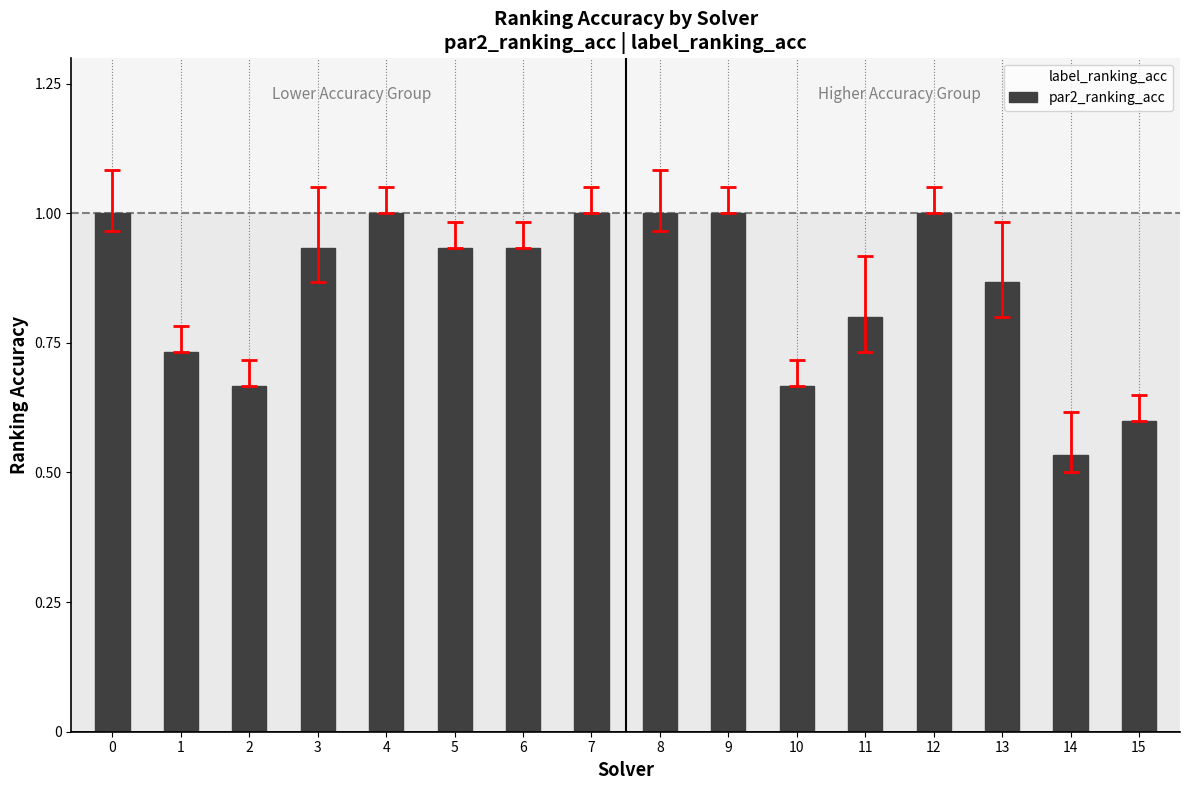

What is the total value across all series at 3?

1.7